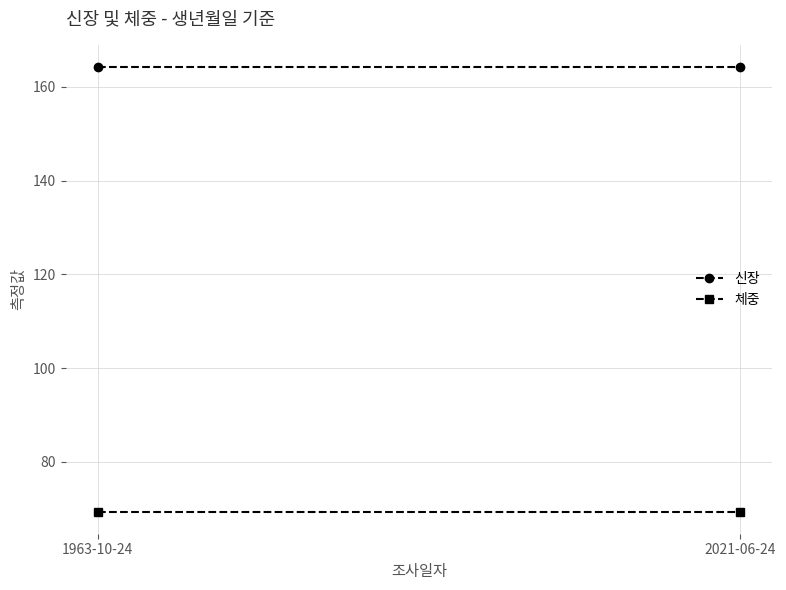

What is the approximate value of 체중 at 2021-06-24?

69.4